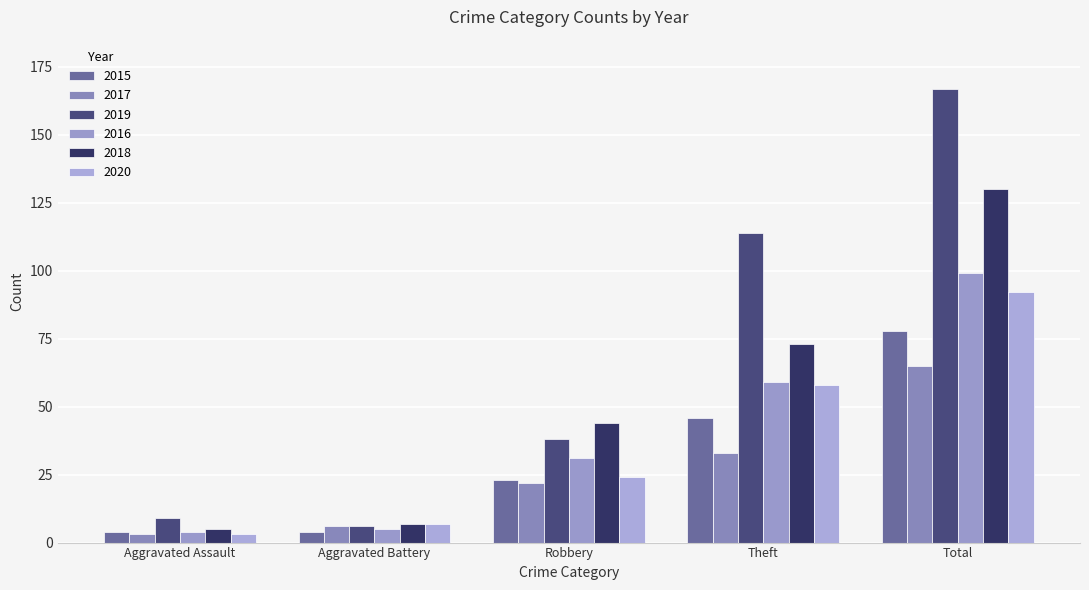

At which label does 2017 reach its peak?

Total